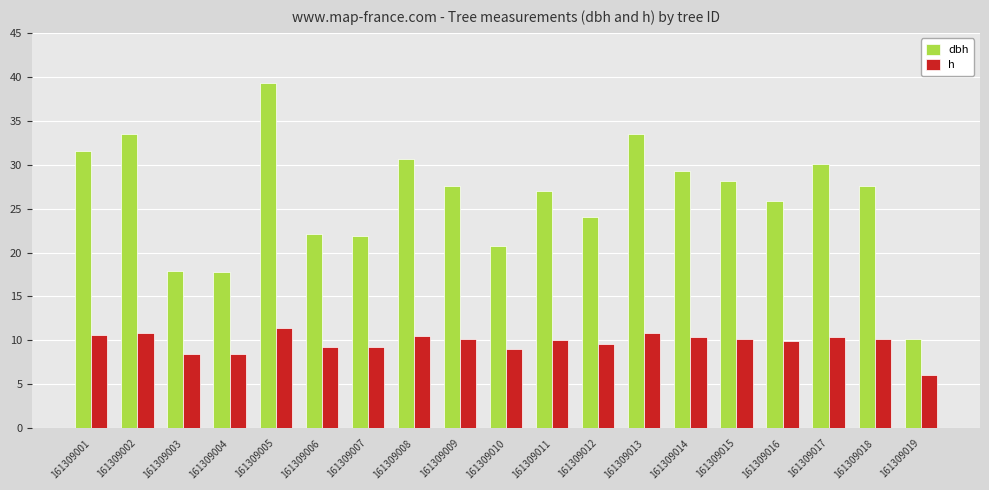

What is the maximum value shown in the chart?

39.3